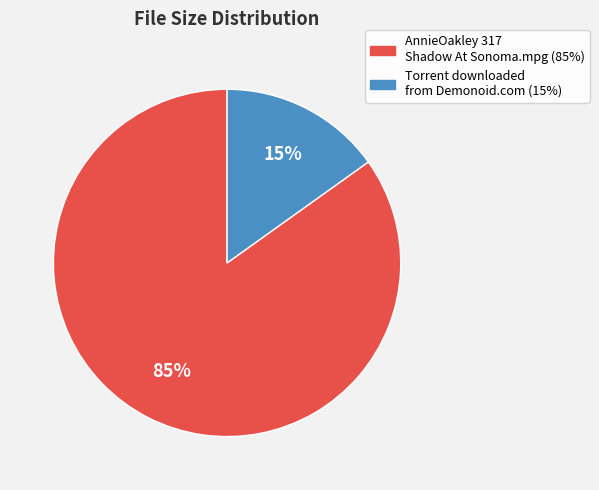

Count the number of slices in the pie.

2